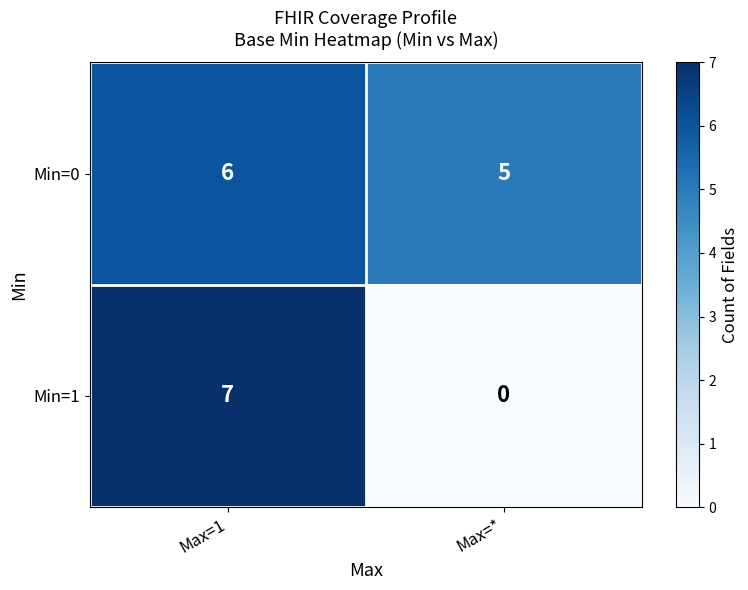

Is it true that Min=1 equals 7 at Max=1?

True